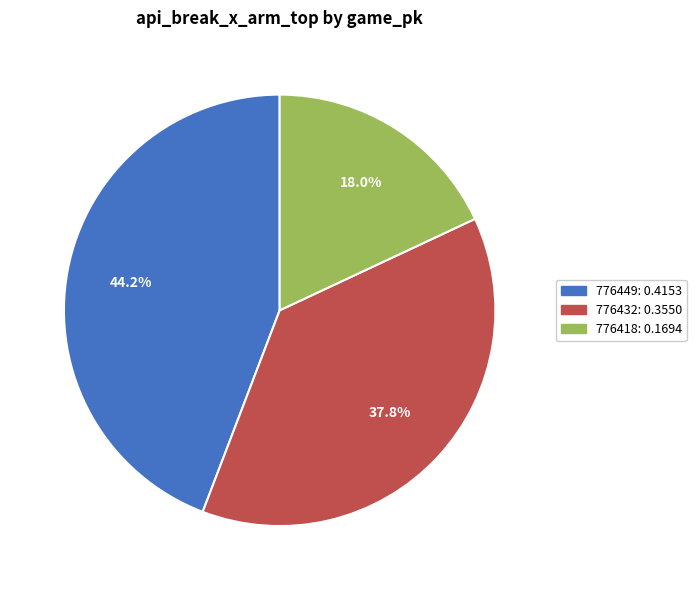

Count the number of slices in the pie.

3